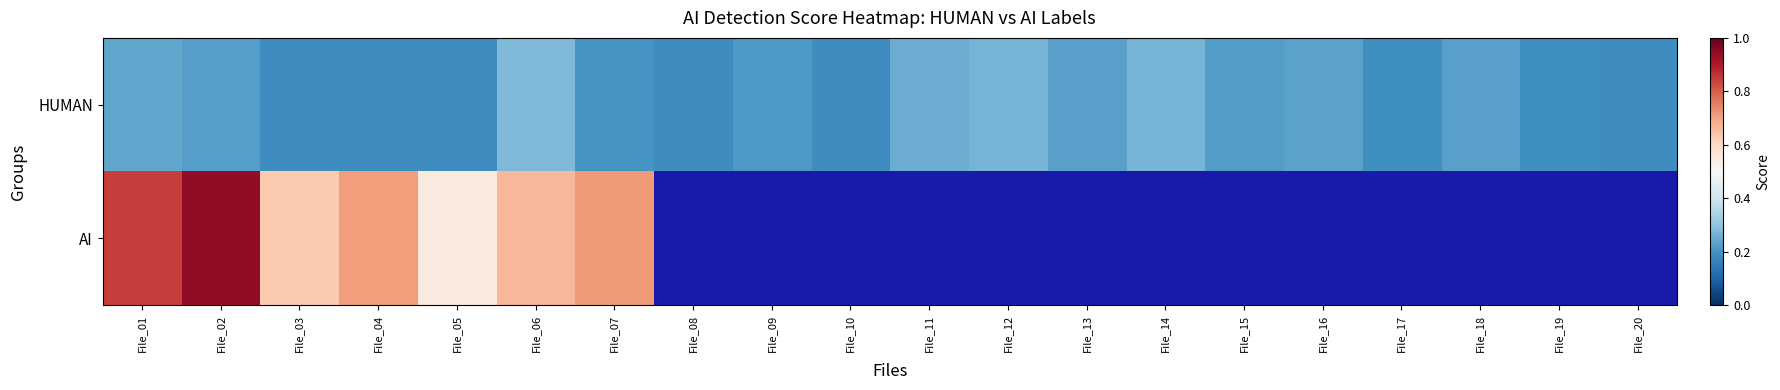

What is the greatest value displayed?

0.9